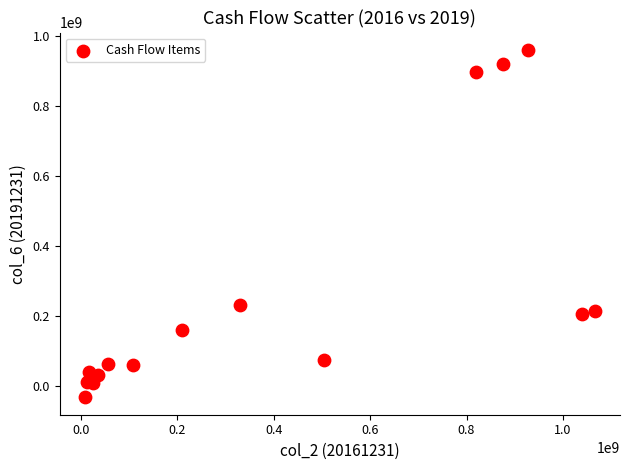

What Y value in the scatter plot is closest to 463372855?

230500000.0